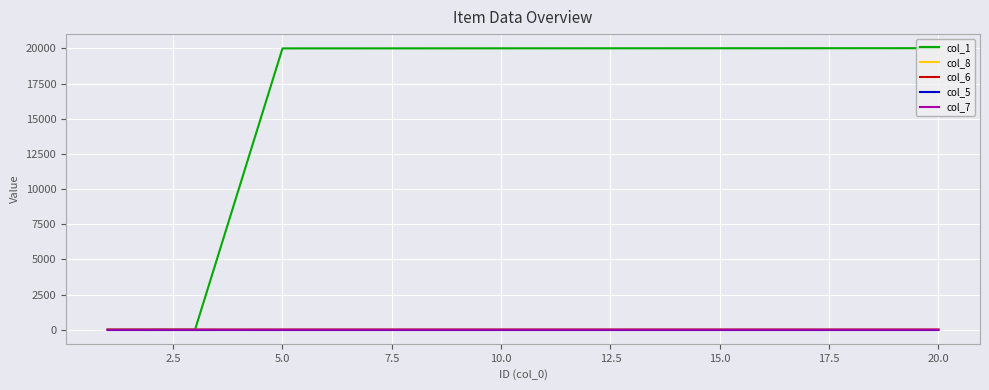

Which series has the largest total across all categories?

col_1